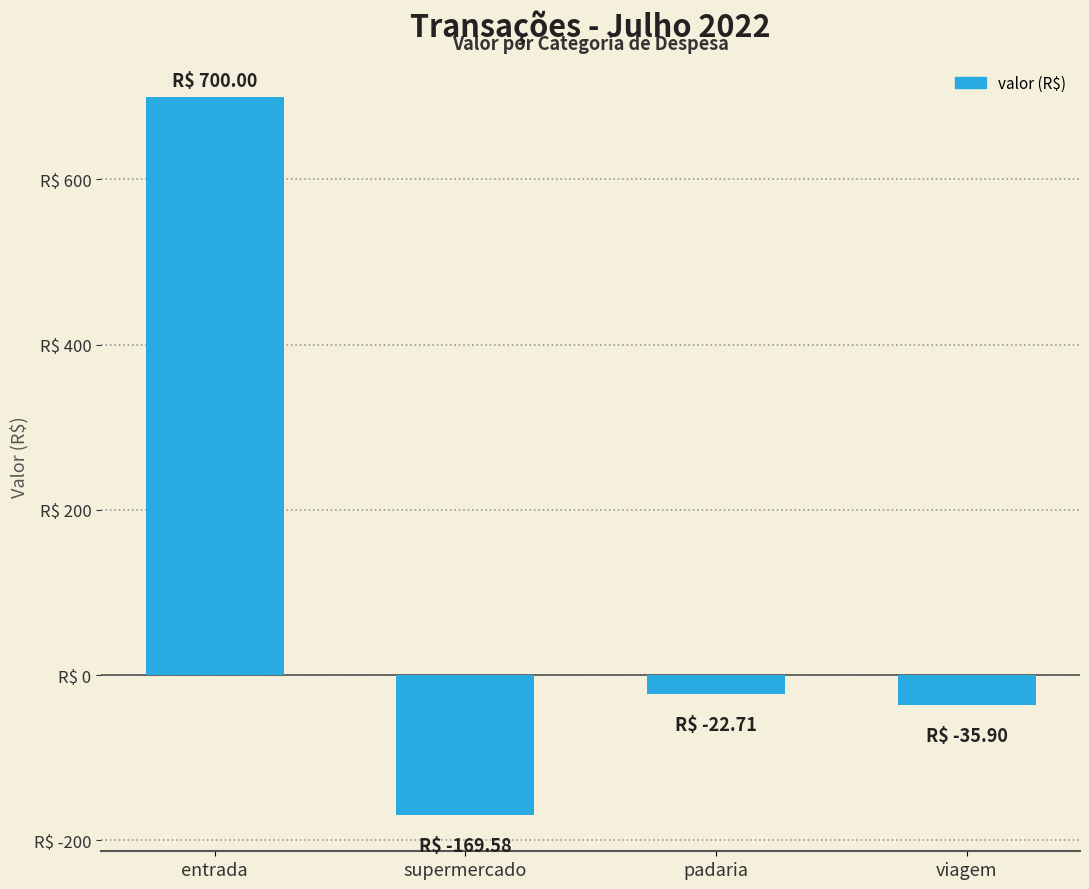

Are the bars horizontal?

No